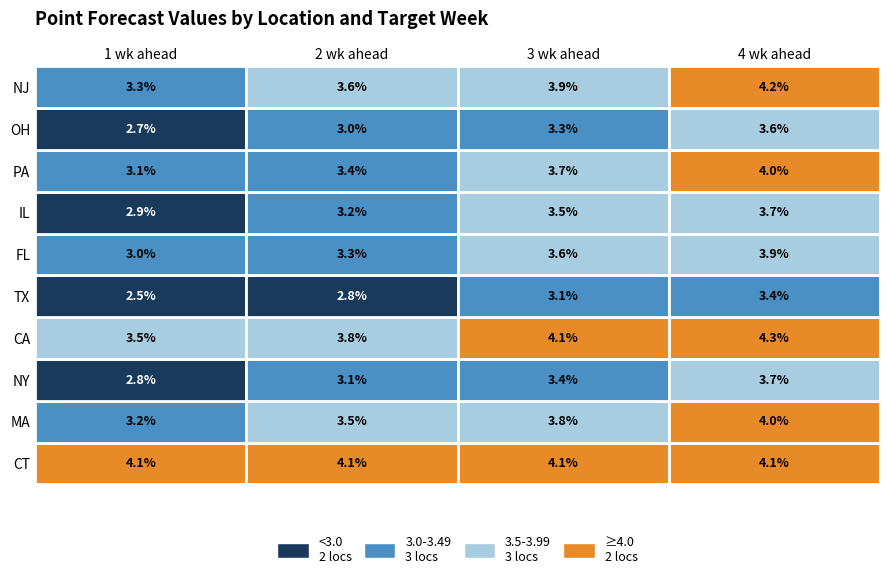

The oh series shows 5.8 at 4 wk ahead. True or false?

False